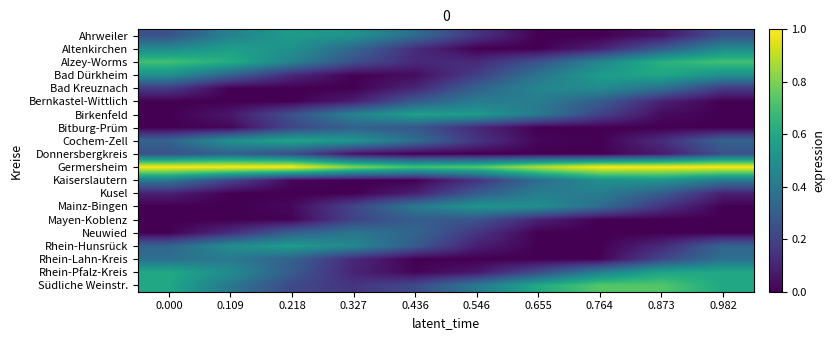

Count the number of data series in this chart.

20